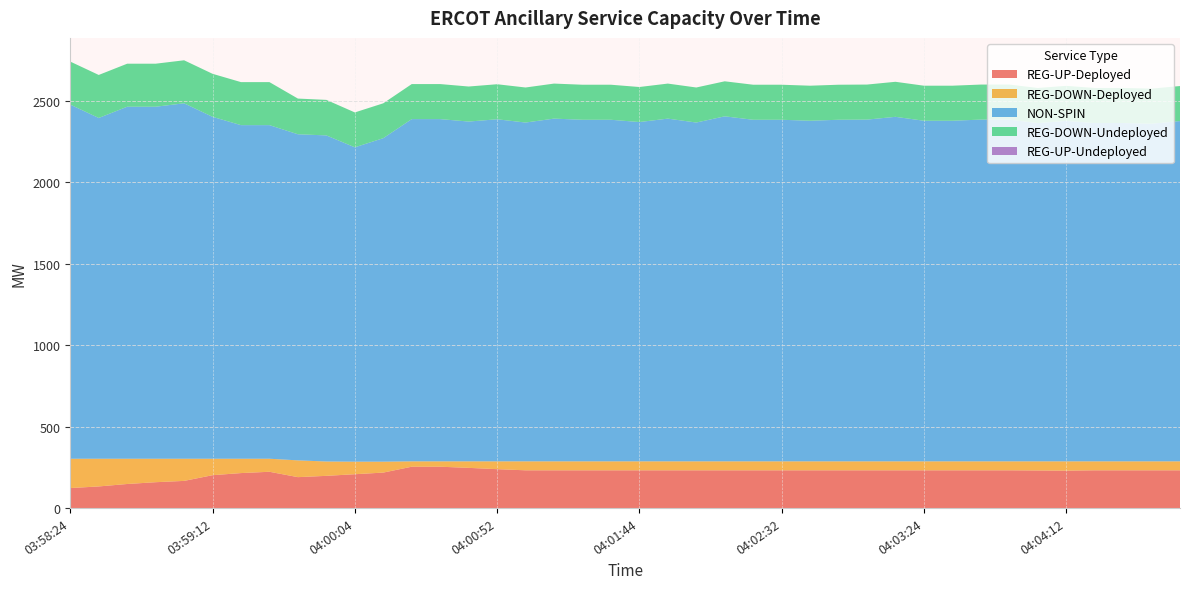

Reading left to right, list all the values displayed in this chart.

REG-UP-Deployed: 03:58:24=123	03:58:32=133	03:58:44=148	03:58:52=159	03:59:04=167	03:59:12=202	03:59:24=215	03:59:32=223	03:59:44=190	03:59:52=198	04:00:04=208	04:00:12=218	04:00:24=254	04:00:32=254	04:00:44=247	04:00:52=239	04:01:04=232	04:01:12=232	04:01:24=232	04:01:32=232	04:01:44=232	04:01:52=232	04:02:04=232	04:02:12=232	04:02:24=232	04:02:32=232	04:02:44=232	04:02:52=232	04:03:04=232	04:03:12=232	04:03:24=232	04:03:32=232	04:03:44=232	04:03:52=232	04:04:04=231	04:04:12=230	04:04:24=232	04:04:32=232	04:04:44=232	04:04:52=232
REG-DOWN-Deployed: 03:58:24=180	03:58:32=170	03:58:44=155	03:58:52=144	03:59:04=136	03:59:12=101	03:59:24=88	03:59:32=80	03:59:44=103	03:59:52=88	04:00:04=77	04:00:12=67	04:00:24=33	04:00:32=33	04:00:44=40	04:00:52=48	04:01:04=55	04:01:12=55	04:01:24=55	04:01:32=55	04:01:44=55	04:01:52=55	04:02:04=55	04:02:12=55	04:02:24=55	04:02:32=55	04:02:44=55	04:02:52=55	04:03:04=55	04:03:12=55	04:03:24=55	04:03:32=55	04:03:44=55	04:03:52=55	04:04:04=56	04:04:12=57	04:04:24=55	04:04:32=55	04:04:44=55	04:04:52=55
NON-SPIN: 03:58:24=2173	03:58:32=2091	03:58:44=2160	03:58:52=2160	03:59:04=2181	03:59:12=2098	03:59:24=2047	03:59:32=2047	03:59:44=2001	03:59:52=2001	04:00:04=1929	04:00:12=1985	04:00:24=2100	04:00:32=2100	04:00:44=2085	04:00:52=2099	04:01:04=2079	04:01:12=2103	04:01:24=2096	04:01:32=2096	04:01:44=2082	04:01:52=2103	04:02:04=2079	04:02:12=2117	04:02:24=2096	04:02:32=2096	04:02:44=2090	04:02:52=2096	04:03:04=2097	04:03:12=2114	04:03:24=2090	04:03:32=2090	04:03:44=2097	04:03:52=2097	04:04:04=2076	04:04:12=2089	04:04:24=2076	04:04:32=2076	04:04:44=2072	04:04:52=2088
REG-DOWN-Undeployed: 03:58:24=264	03:58:32=264	03:58:44=264	03:58:52=264	03:59:04=264	03:59:12=264	03:59:24=264	03:59:32=264	03:59:44=219	03:59:52=218	04:00:04=214	04:00:12=214	04:00:24=215	04:00:32=215	04:00:44=215	04:00:52=215	04:01:04=215	04:01:12=215	04:01:24=215	04:01:32=215	04:01:44=215	04:01:52=215	04:02:04=215	04:02:12=215	04:02:24=215	04:02:32=215	04:02:44=215	04:02:52=215	04:03:04=215	04:03:12=215	04:03:24=215	04:03:32=215	04:03:44=215	04:03:52=215	04:04:04=215	04:04:12=215	04:04:24=215	04:04:32=215	04:04:44=215	04:04:52=215
REG-UP-Undeployed: 03:58:24=0	03:58:32=0	03:58:44=0	03:58:52=0	03:59:04=0	03:59:12=0	03:59:24=0	03:59:32=0	03:59:44=0	03:59:52=0	04:00:04=0	04:00:12=0	04:00:24=0	04:00:32=0	04:00:44=0	04:00:52=0	04:01:04=0	04:01:12=0	04:01:24=0	04:01:32=0	04:01:44=0	04:01:52=0	04:02:04=0	04:02:12=0	04:02:24=0	04:02:32=0	04:02:44=0	04:02:52=0	04:03:04=0	04:03:12=0	04:03:24=0	04:03:32=0	04:03:44=0	04:03:52=0	04:04:04=0	04:04:12=0	04:04:24=0	04:04:32=0	04:04:44=0	04:04:52=0